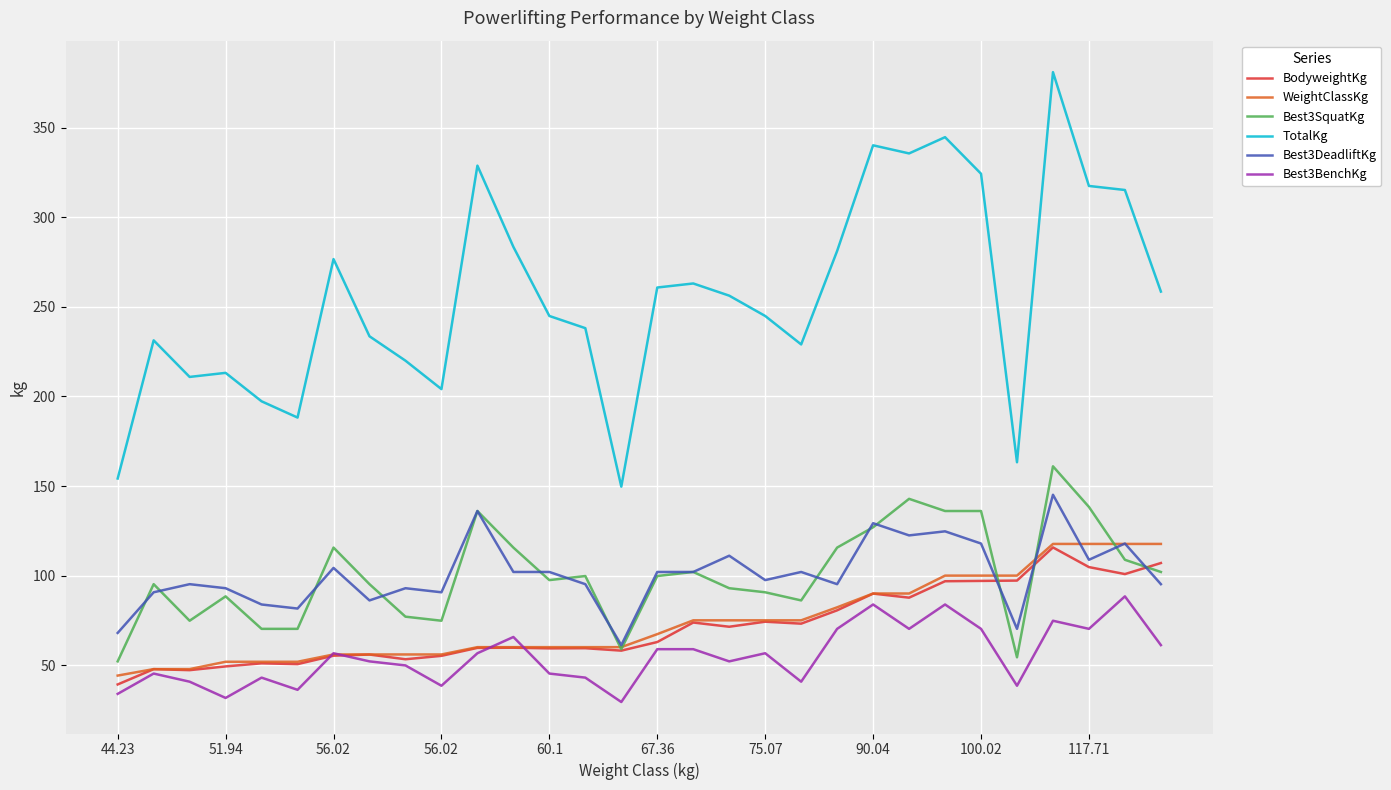

Which series has the largest range (max minus min)?

TotalKg